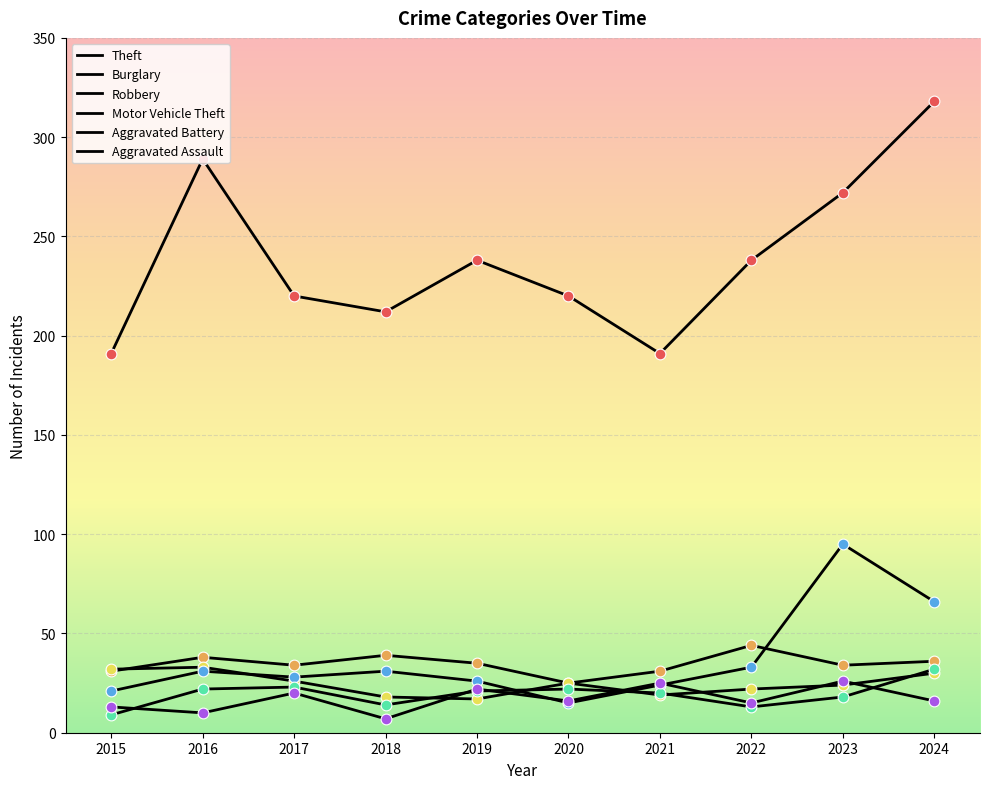

At which category is the sum across all series the highest?

2024